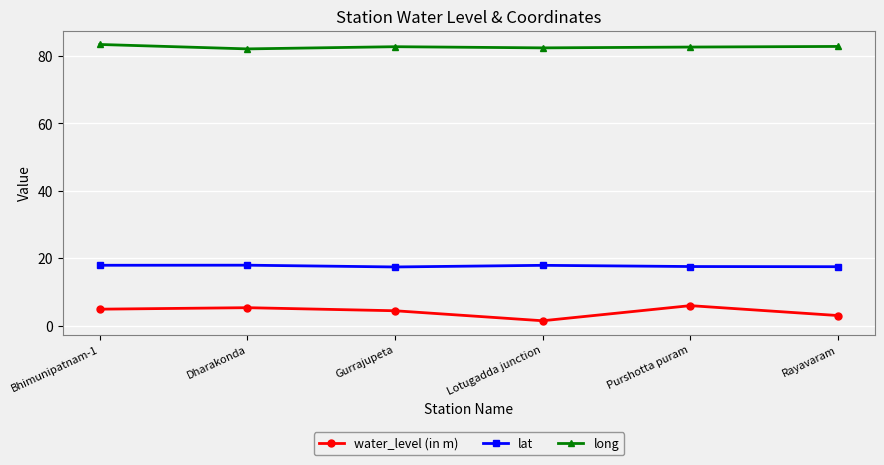

How many values in the water_level (in m) series exceed 4?

4